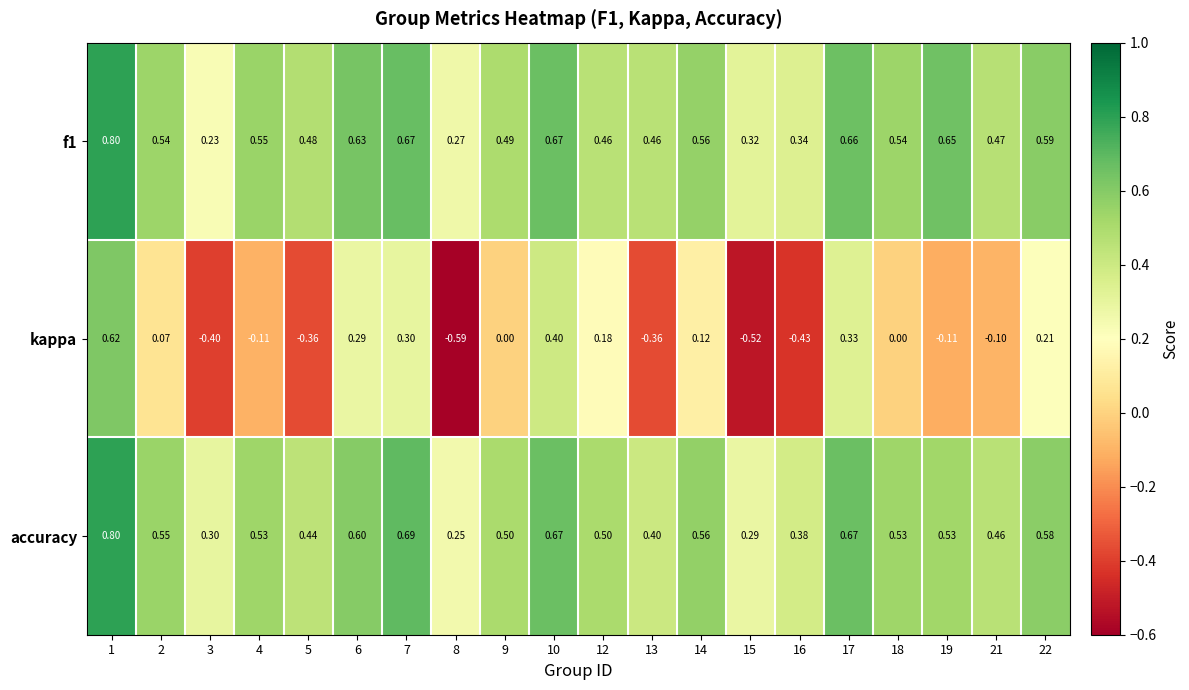

Which series has the largest range (max minus min)?

kappa